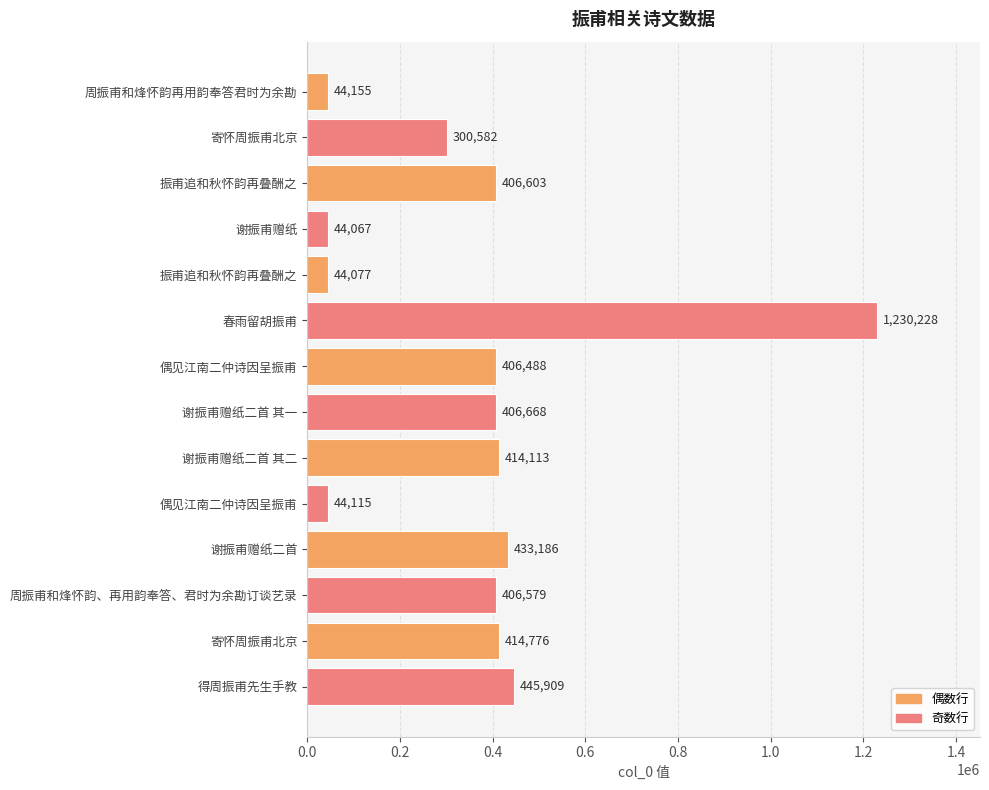

How many distinct data groups are displayed?

1